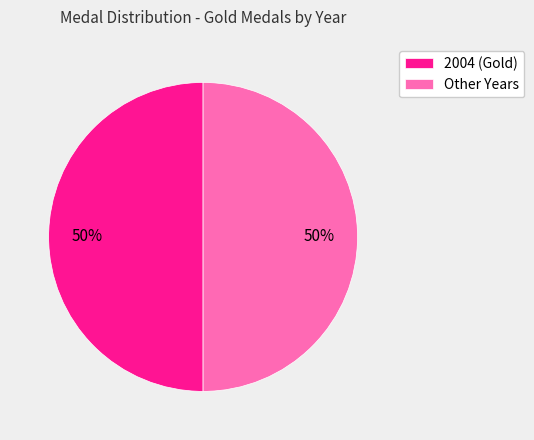

To the nearest percent, what is the combined percentage of 2004 (Gold) and Other Years?

100%